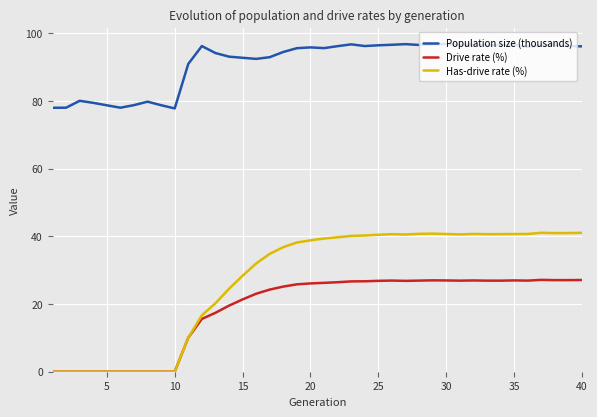

Rank the series by their maximum value, from lowest to highest.

Drive rate (%), Has-drive rate (%), Population size (thousands)